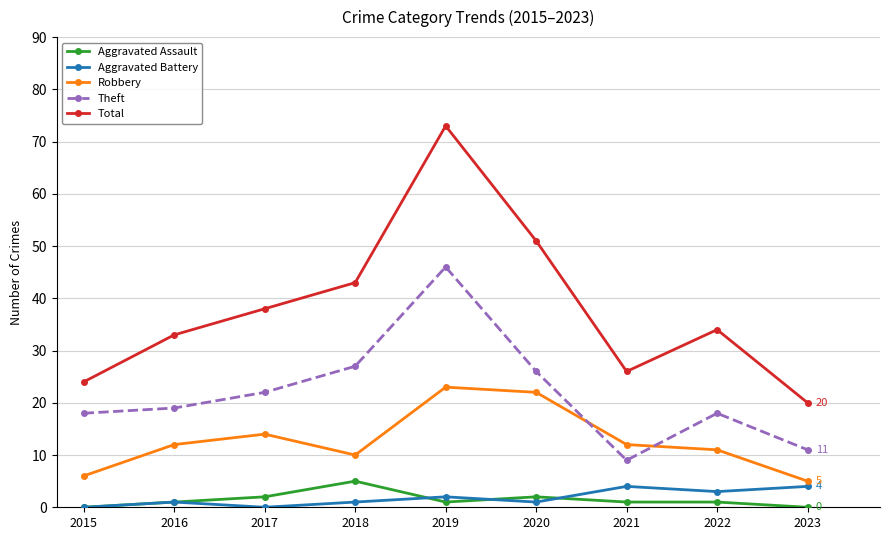

What is the value of the Aggravated Assault point at the 6th from the left?

2